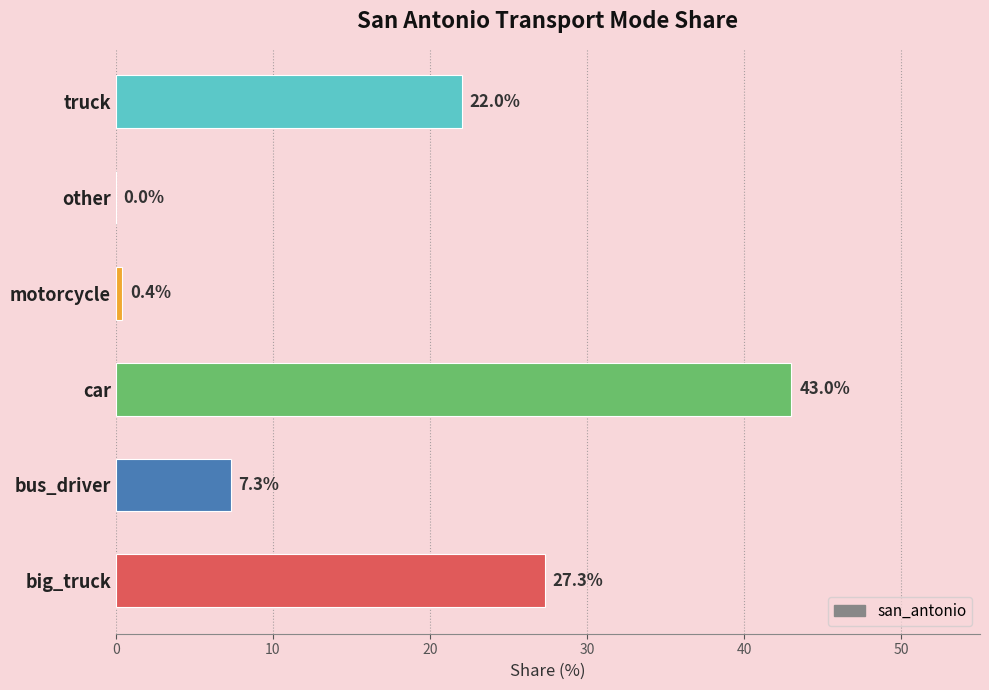

What is the ratio of the value at big_truck to the value at bus_driver?

3.7